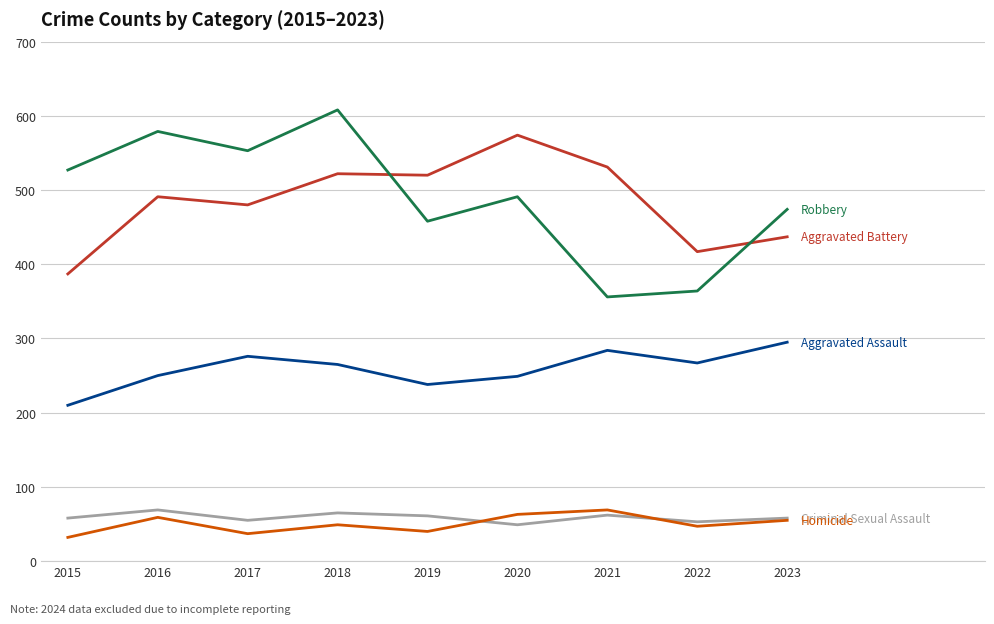

What is the smallest value displayed?

32